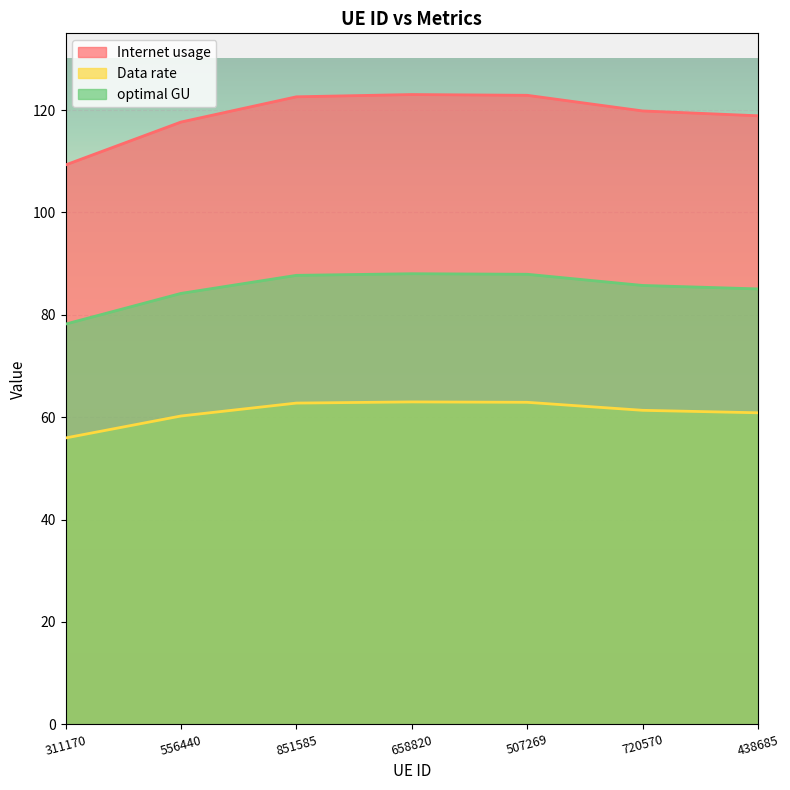

True or false: Data rate and optimal GU cross at least once.

False